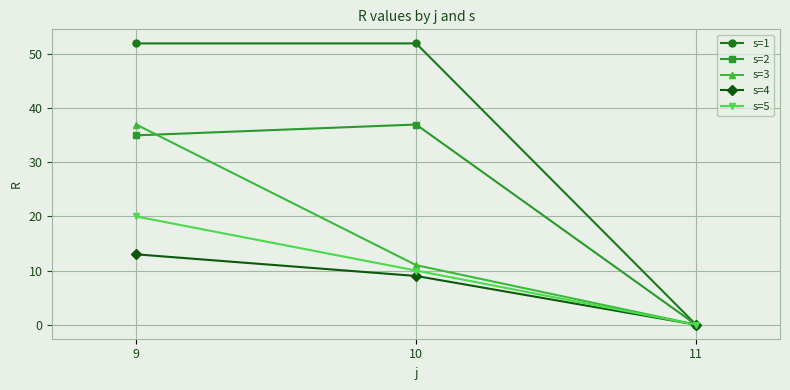

Reading left to right, list all the values displayed in this chart.

s=1: 52	52	0
s=2: 35	37	0
s=3: 37	11	0
s=4: 13	9	0
s=5: 20	10	0